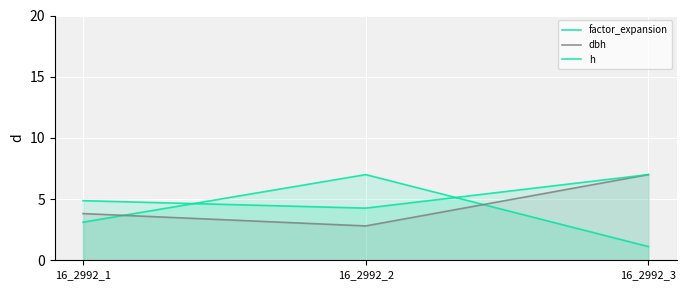

How many lines are shown in the chart?

3